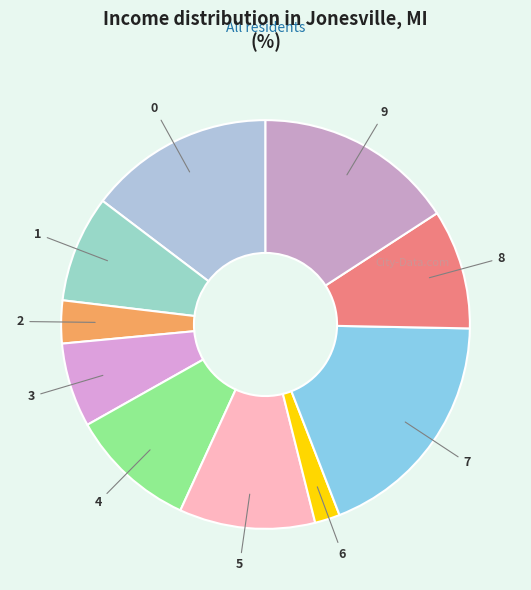

Between 5 and 8, which is larger?

5